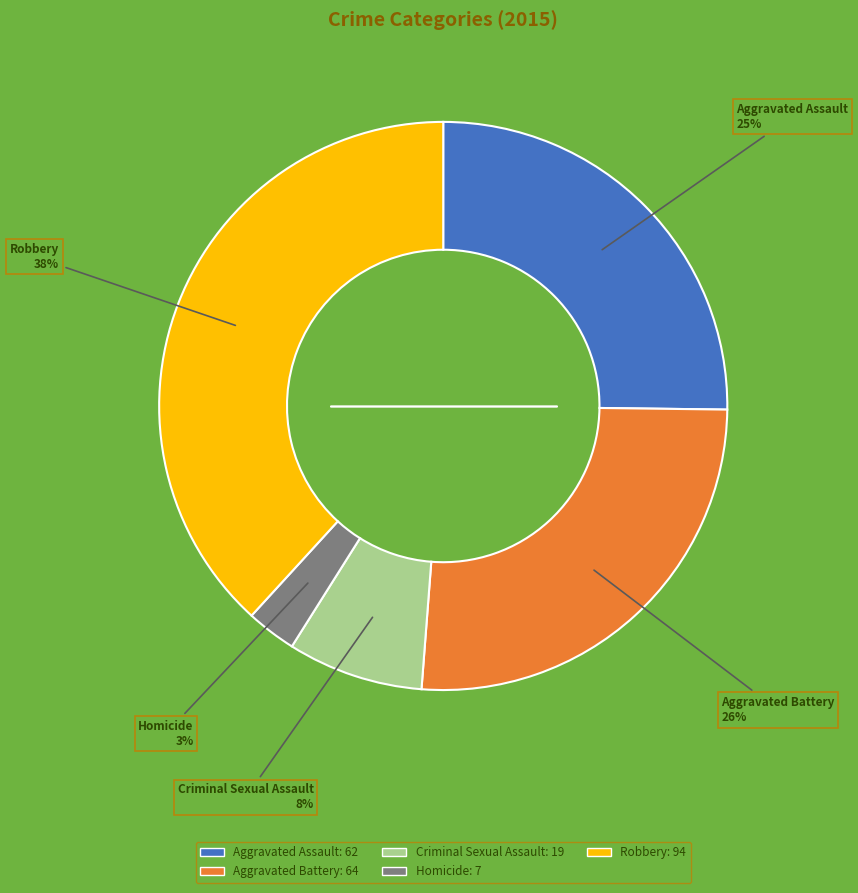

Combined, do Criminal Sexual Assault: 19 and Aggravated Battery: 64 account for over 50%?

No